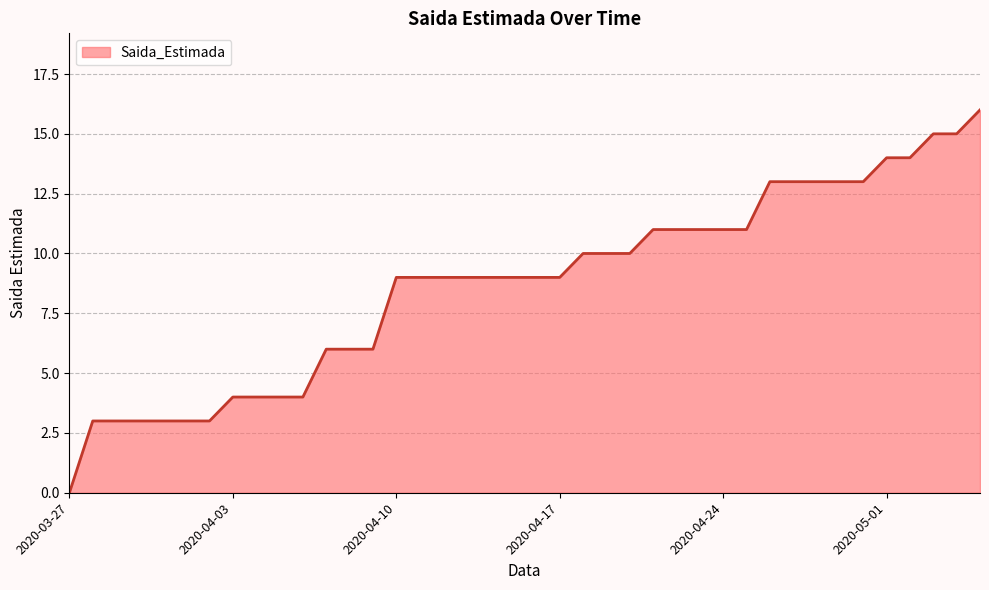

What is the difference between the maximum and minimum values?

16